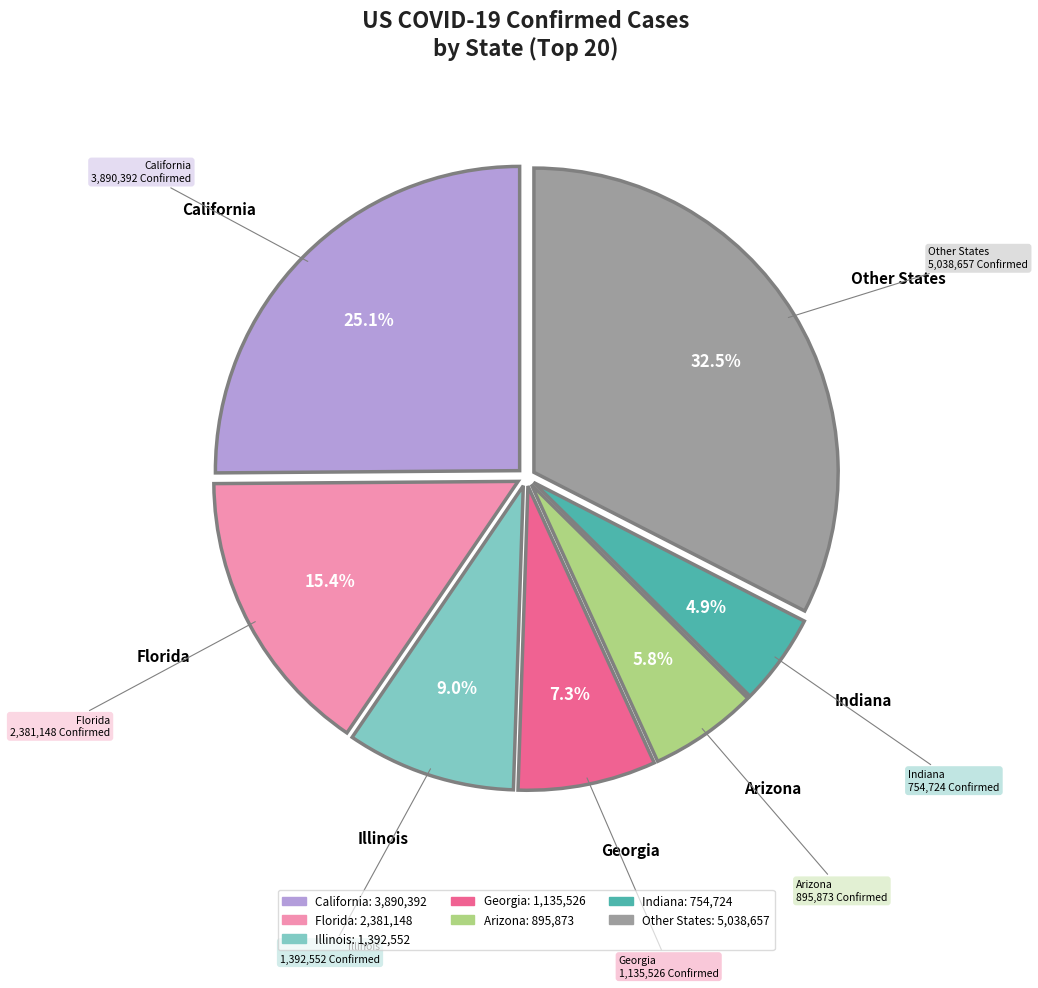

Does any single category account for the majority?

No